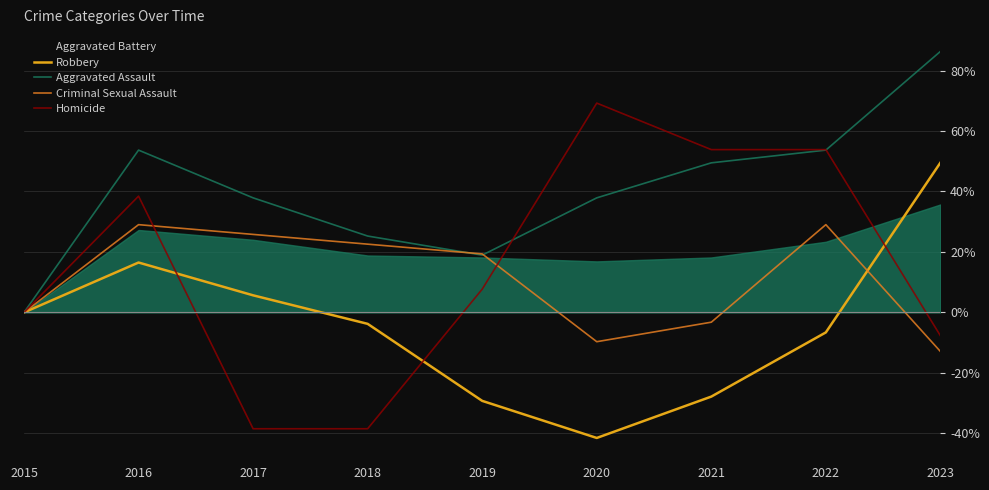

Between 2016 and 2021, which series saw the biggest shift?

Robbery